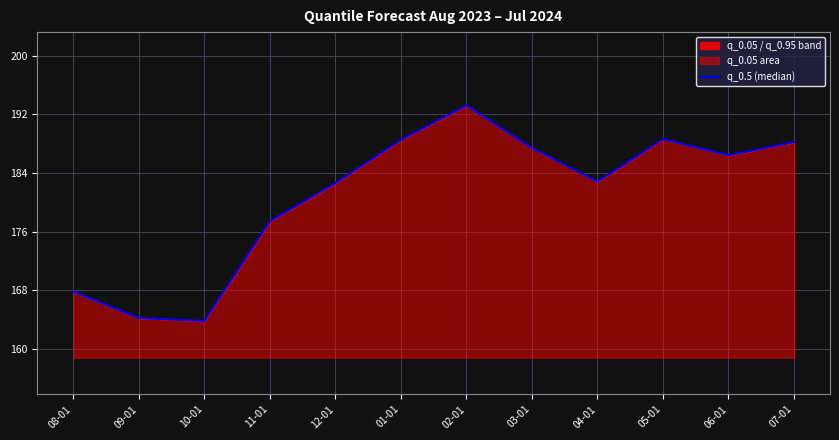

True or false: there are more than 2 points higher than both neighbors.

False